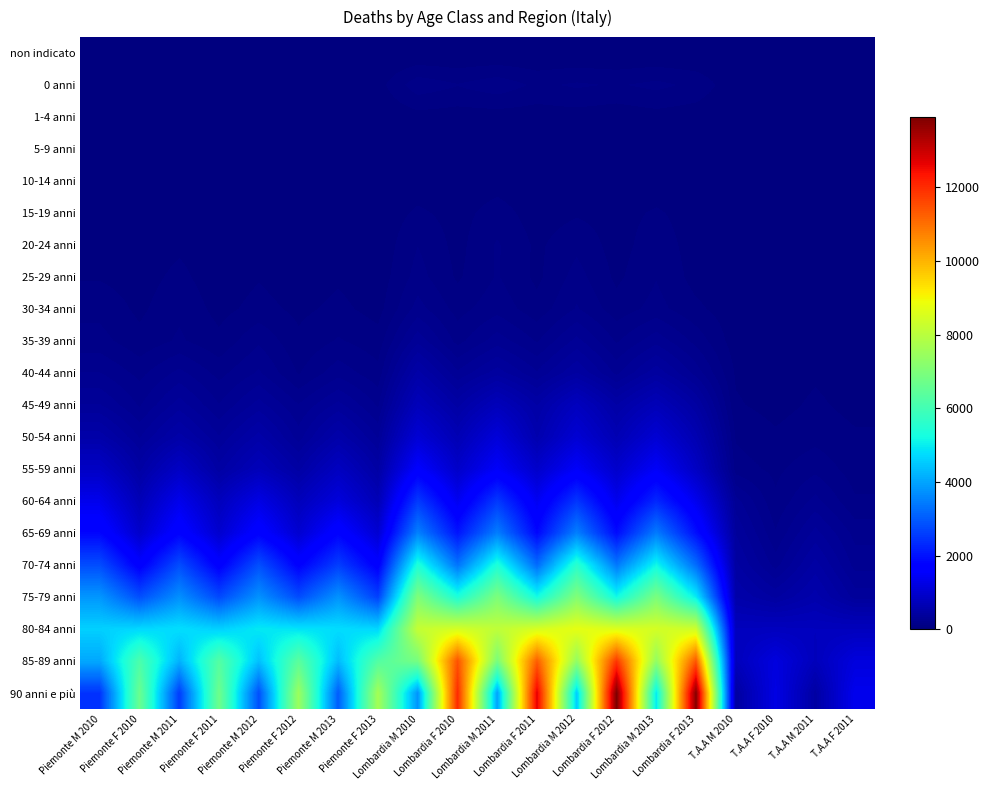

Reading left to right, extract all data points from this chart.

non indicato: Piemonte M 2010=0	Piemonte F 2010=0	Piemonte M 2011=0	Piemonte F 2011=0	Piemonte M 2012=0	Piemonte F 2012=0	Piemonte M 2013=0	Piemonte F 2013=0	Lombardia M 2010=0	Lombardia F 2010=0	Lombardia M 2011=0	Lombardia F 2011=0	Lombardia M 2012=0	Lombardia F 2012=0	Lombardia M 2013=0	Lombardia F 2013=0	T.A.A M 2010=0	T.A.A F 2010=0	T.A.A M 2011=0	T.A.A F 2011=0
0 anni: Piemonte M 2010=50	Piemonte F 2010=47	Piemonte M 2011=51	Piemonte F 2011=42	Piemonte M 2012=46	Piemonte F 2012=40	Piemonte M 2013=53	Piemonte F 2013=32	Lombardia M 2010=145	Lombardia F 2010=112	Lombardia M 2011=145	Lombardia F 2011=97	Lombardia M 2012=118	Lombardia F 2012=103	Lombardia M 2013=125	Lombardia F 2013=94	T.A.A M 2010=14	T.A.A F 2010=15	T.A.A M 2011=8	T.A.A F 2011=15
1-4 anni: Piemonte M 2010=12	Piemonte F 2010=11	Piemonte M 2011=10	Piemonte F 2011=6	Piemonte M 2012=11	Piemonte F 2012=14	Piemonte M 2013=12	Piemonte F 2013=7	Lombardia M 2010=31	Lombardia F 2010=26	Lombardia M 2011=25	Lombardia F 2011=25	Lombardia M 2012=28	Lombardia F 2012=19	Lombardia M 2013=31	Lombardia F 2013=22	T.A.A M 2010=0	T.A.A F 2010=4	T.A.A M 2011=4	T.A.A F 2011=1
5-9 anni: Piemonte M 2010=12	Piemonte F 2010=8	Piemonte M 2011=16	Piemonte F 2011=15	Piemonte M 2012=5	Piemonte F 2012=7	Piemonte M 2013=8	Piemonte F 2013=5	Lombardia M 2010=12	Lombardia F 2010=13	Lombardia M 2011=23	Lombardia F 2011=16	Lombardia M 2012=18	Lombardia F 2012=14	Lombardia M 2013=23	Lombardia F 2013=14	T.A.A M 2010=4	T.A.A F 2010=0	T.A.A M 2011=2	T.A.A F 2011=1
10-14 anni: Piemonte M 2010=8	Piemonte F 2010=10	Piemonte M 2011=9	Piemonte F 2011=4	Piemonte M 2012=6	Piemonte F 2012=8	Piemonte M 2013=12	Piemonte F 2013=10	Lombardia M 2010=19	Lombardia F 2010=16	Lombardia M 2011=29	Lombardia F 2011=14	Lombardia M 2012=24	Lombardia F 2012=18	Lombardia M 2013=18	Lombardia F 2013=19	T.A.A M 2010=3	T.A.A F 2010=1	T.A.A M 2011=2	T.A.A F 2011=2
15-19 anni: Piemonte M 2010=26	Piemonte F 2010=21	Piemonte M 2011=33	Piemonte F 2011=18	Piemonte M 2012=23	Piemonte F 2012=6	Piemonte M 2013=29	Piemonte F 2013=15	Lombardia M 2010=65	Lombardia F 2010=33	Lombardia M 2011=80	Lombardia F 2011=26	Lombardia M 2012=47	Lombardia F 2012=33	Lombardia M 2013=62	Lombardia F 2013=28	T.A.A M 2010=8	T.A.A F 2010=4	T.A.A M 2011=10	T.A.A F 2011=3
20-24 anni: Piemonte M 2010=46	Piemonte F 2010=16	Piemonte M 2011=43	Piemonte F 2011=19	Piemonte M 2012=47	Piemonte F 2012=23	Piemonte M 2013=47	Piemonte F 2013=13	Lombardia M 2010=108	Lombardia F 2010=36	Lombardia M 2011=115	Lombardia F 2011=43	Lombardia M 2012=95	Lombardia F 2012=30	Lombardia M 2013=87	Lombardia F 2013=28	T.A.A M 2010=19	T.A.A F 2010=7	T.A.A M 2011=18	T.A.A F 2011=4
25-29 anni: Piemonte M 2010=49	Piemonte F 2010=28	Piemonte M 2011=71	Piemonte F 2011=17	Piemonte M 2012=50	Piemonte F 2012=20	Piemonte M 2013=46	Piemonte F 2013=20	Lombardia M 2010=132	Lombardia F 2010=46	Lombardia M 2011=114	Lombardia F 2011=41	Lombardia M 2012=132	Lombardia F 2012=42	Lombardia M 2013=106	Lombardia F 2013=33	T.A.A M 2010=15	T.A.A F 2010=4	T.A.A M 2011=11	T.A.A F 2011=7
30-34 anni: Piemonte M 2010=92	Piemonte F 2010=42	Piemonte M 2011=98	Piemonte F 2011=35	Piemonte M 2012=75	Piemonte F 2012=41	Piemonte M 2013=69	Piemonte F 2013=33	Lombardia M 2010=186	Lombardia F 2010=88	Lombardia M 2011=144	Lombardia F 2011=75	Lombardia M 2012=169	Lombardia F 2012=78	Lombardia M 2013=129	Lombardia F 2013=67	T.A.A M 2010=19	T.A.A F 2010=8	T.A.A M 2011=26	T.A.A F 2011=9
35-39 anni: Piemonte M 2010=129	Piemonte F 2010=71	Piemonte M 2011=118	Piemonte F 2011=69	Piemonte M 2012=154	Piemonte F 2012=66	Piemonte M 2013=115	Piemonte F 2013=77	Lombardia M 2010=311	Lombardia F 2010=143	Lombardia M 2011=247	Lombardia F 2011=158	Lombardia M 2012=290	Lombardia F 2012=156	Lombardia M 2013=253	Lombardia F 2013=145	T.A.A M 2010=23	T.A.A F 2010=20	T.A.A M 2011=19	T.A.A F 2011=8
40-44 anni: Piemonte M 2010=220	Piemonte F 2010=146	Piemonte M 2011=234	Piemonte F 2011=144	Piemonte M 2012=226	Piemonte F 2012=104	Piemonte M 2013=196	Piemonte F 2013=127	Lombardia M 2010=509	Lombardia F 2010=282	Lombardia M 2011=410	Lombardia F 2011=279	Lombardia M 2012=437	Lombardia F 2012=257	Lombardia M 2013=420	Lombardia F 2013=250	T.A.A M 2010=47	T.A.A F 2010=25	T.A.A M 2011=46	T.A.A F 2011=26
45-49 anni: Piemonte M 2010=330	Piemonte F 2010=211	Piemonte M 2011=355	Piemonte F 2011=220	Piemonte M 2012=350	Piemonte F 2012=220	Piemonte M 2013=344	Piemonte F 2013=209	Lombardia M 2010=730	Lombardia F 2010=469	Lombardia M 2011=732	Lombardia F 2011=487	Lombardia M 2012=782	Lombardia F 2012=488	Lombardia M 2013=706	Lombardia F 2013=444	T.A.A M 2010=61	T.A.A F 2010=34	T.A.A M 2011=65	T.A.A F 2011=36
50-54 anni: Piemonte M 2010=524	Piemonte F 2010=321	Piemonte M 2011=511	Piemonte F 2011=331	Piemonte M 2012=515	Piemonte F 2012=299	Piemonte M 2013=532	Piemonte F 2013=318	Lombardia M 2010=1052	Lombardia F 2010=655	Lombardia M 2011=1104	Lombardia F 2011=587	Lombardia M 2012=1034	Lombardia F 2012=648	Lombardia M 2013=1029	Lombardia F 2013=624	T.A.A M 2010=102	T.A.A F 2010=64	T.A.A M 2011=91	T.A.A F 2011=63
55-59 anni: Piemonte M 2010=858	Piemonte F 2010=466	Piemonte M 2011=851	Piemonte F 2011=458	Piemonte M 2012=717	Piemonte F 2012=467	Piemonte M 2013=807	Piemonte F 2013=468	Lombardia M 2010=1584	Lombardia F 2010=910	Lombardia M 2011=1503	Lombardia F 2011=927	Lombardia M 2012=1500	Lombardia F 2012=941	Lombardia M 2013=1484	Lombardia F 2013=838	T.A.A M 2010=135	T.A.A F 2010=95	T.A.A M 2011=148	T.A.A F 2011=81
60-64 anni: Piemonte M 2010=1330	Piemonte F 2010=687	Piemonte M 2011=1326	Piemonte F 2011=753	Piemonte M 2012=1239	Piemonte F 2012=738	Piemonte M 2013=1138	Piemonte F 2013=676	Lombardia M 2010=2540	Lombardia F 2010=1382	Lombardia M 2011=2523	Lombardia F 2011=1404	Lombardia M 2012=2481	Lombardia F 2012=1333	Lombardia M 2013=2281	Lombardia F 2013=1347	T.A.A M 2010=294	T.A.A F 2010=119	T.A.A M 2011=236	T.A.A F 2011=116
65-69 anni: Piemonte M 2010=1811	Piemonte F 2010=948	Piemonte M 2011=1747	Piemonte F 2011=978	Piemonte M 2012=1717	Piemonte F 2012=1001	Piemonte M 2013=1743	Piemonte F 2013=1017	Lombardia M 2010=3525	Lombardia F 2010=2026	Lombardia M 2011=3483	Lombardia F 2011=1832	Lombardia M 2012=3506	Lombardia F 2012=1896	Lombardia M 2013=3447	Lombardia F 2013=1946	T.A.A M 2010=378	T.A.A F 2010=169	T.A.A M 2011=346	T.A.A F 2011=198
70-74 anni: Piemonte M 2010=2803	Piemonte F 2010=1630	Piemonte M 2011=2801	Piemonte F 2011=1644	Piemonte M 2012=2833	Piemonte F 2012=1711	Piemonte M 2013=2598	Piemonte F 2013=1644	Lombardia M 2010=5392	Lombardia F 2010=3332	Lombardia M 2011=5386	Lombardia F 2011=3227	Lombardia M 2012=5569	Lombardia F 2012=3395	Lombardia M 2013=5148	Lombardia F 2013=3241	T.A.A M 2010=451	T.A.A F 2010=248	T.A.A M 2011=459	T.A.A F 2011=251
75-79 anni: Piemonte M 2010=3815	Piemonte F 2010=2825	Piemonte M 2011=3718	Piemonte F 2011=2748	Piemonte M 2012=3751	Piemonte F 2012=2786	Piemonte M 2013=3760	Piemonte F 2013=2627	Lombardia M 2010=7025	Lombardia F 2010=5367	Lombardia M 2011=6984	Lombardia F 2011=5221	Lombardia M 2012=7065	Lombardia F 2012=5176	Lombardia M 2013=6938	Lombardia F 2013=4976	T.A.A M 2010=544	T.A.A F 2010=424	T.A.A M 2011=569	T.A.A F 2011=357
80-84 anni: Piemonte M 2010=4598	Piemonte F 2010=4707	Piemonte M 2011=4799	Piemonte F 2011=4601	Piemonte M 2012=4937	Piemonte F 2012=4863	Piemonte M 2013=4771	Piemonte F 2013=4698	Lombardia M 2010=8186	Lombardia F 2010=8465	Lombardia M 2011=8094	Lombardia F 2011=8499	Lombardia M 2012=8748	Lombardia F 2012=8612	Lombardia M 2013=8448	Lombardia F 2013=8348	T.A.A M 2010=766	T.A.A F 2010=779	T.A.A M 2011=763	T.A.A F 2011=763
85-89 anni: Piemonte M 2010=4054	Piemonte F 2010=6148	Piemonte M 2011=4191	Piemonte F 2011=6286	Piemonte M 2012=4390	Piemonte F 2012=6396	Piemonte M 2013=4327	Piemonte F 2013=6259	Lombardia M 2010=6893	Lombardia F 2010=11432	Lombardia M 2011=6922	Lombardia F 2011=11268	Lombardia M 2012=7359	Lombardia F 2012=11832	Lombardia M 2013=7361	Lombardia F 2013=11366	T.A.A M 2010=751	T.A.A F 2010=1161	T.A.A M 2011=745	T.A.A F 2011=1149
90 anni e più: Piemonte M 2010=2446	Piemonte F 2010=6670	Piemonte M 2011=2579	Piemonte F 2011=6735	Piemonte M 2012=2835	Piemonte F 2012=7495	Piemonte M 2013=3010	Piemonte F 2013=7644	Lombardia M 2010=3771	Lombardia F 2010=12031	Lombardia M 2011=3974	Lombardia F 2011=12701	Lombardia M 2012=4545	Lombardia F 2012=13921	Lombardia M 2013=4908	Lombardia F 2013=13814	T.A.A M 2010=427	T.A.A F 2010=1227	T.A.A M 2011=460	T.A.A F 2011=1347